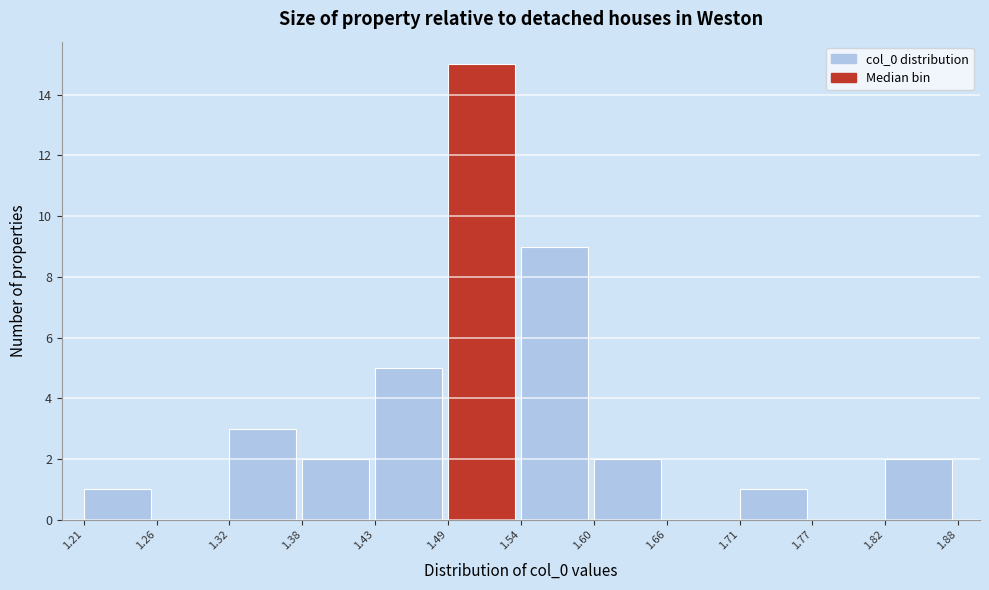

Reading left to right, transcribe this chart: for each bar, give the range it covers on the x-axis and its height. The values are not printed on the chart, so give them approximately, as read against the axis.

1.21 to 1.26: 1
1.26 to 1.32: 0
1.32 to 1.38: 3
1.38 to 1.43: 2
1.43 to 1.49: 5
1.49 to 1.54: 15
1.54 to 1.60: 9
1.60 to 1.66: 2
1.66 to 1.71: 0
1.71 to 1.77: 1
1.77 to 1.82: 0
1.82 to 1.88: 2